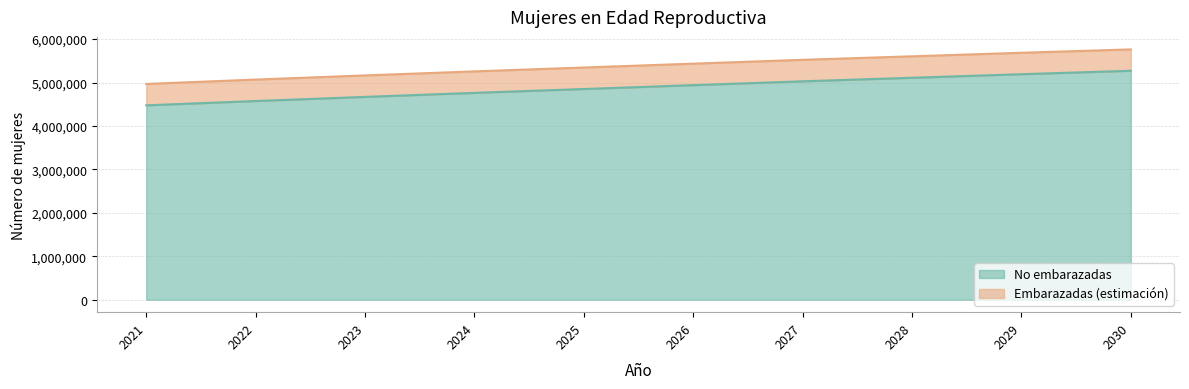

Approximately how many times larger is the value at 2026 compared to 2028?

1.0